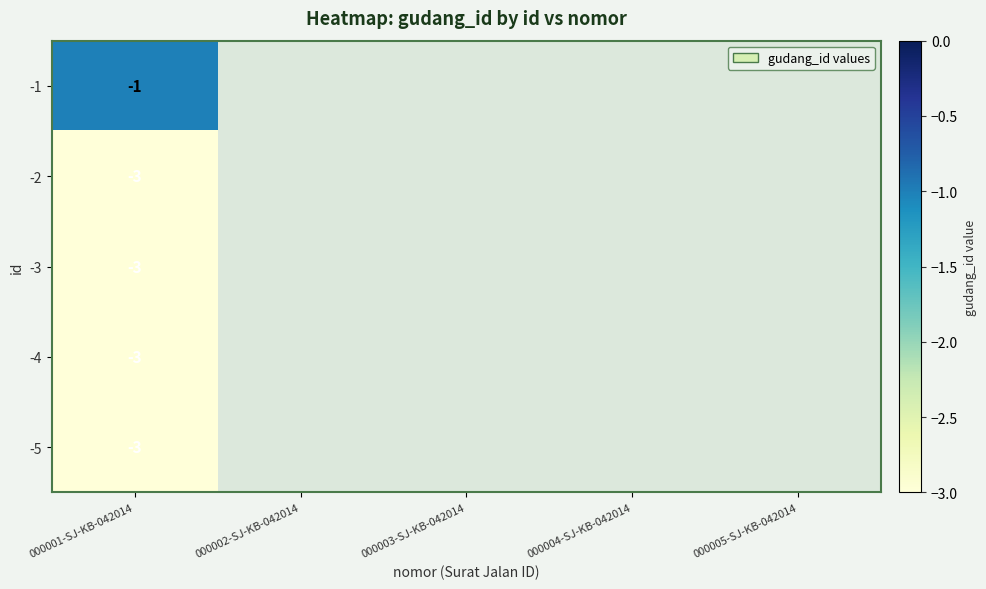

Count the number of data series in this chart.

5